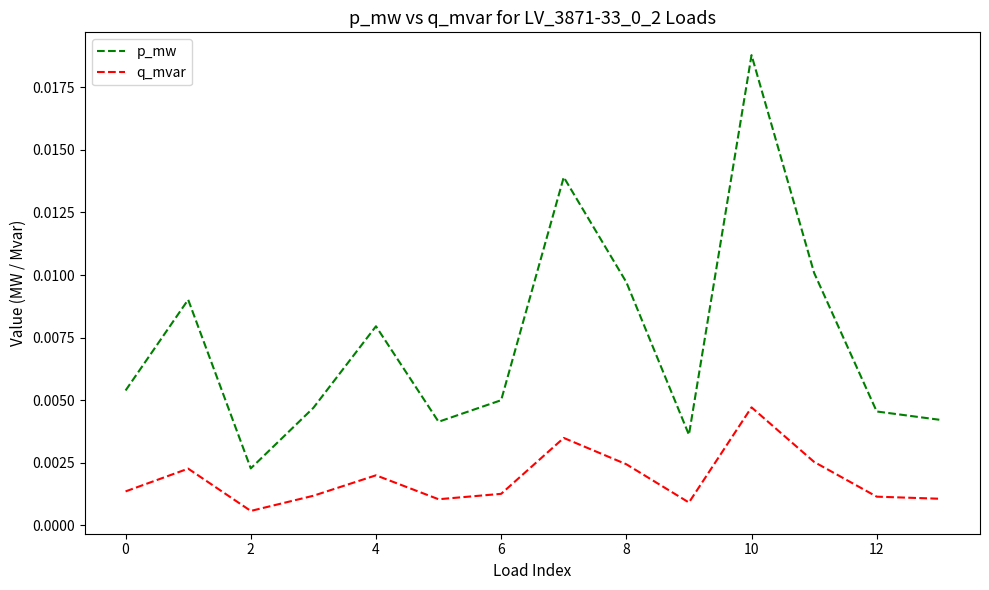

True or false: q_mvar has more than 0 interior local peaks.

True